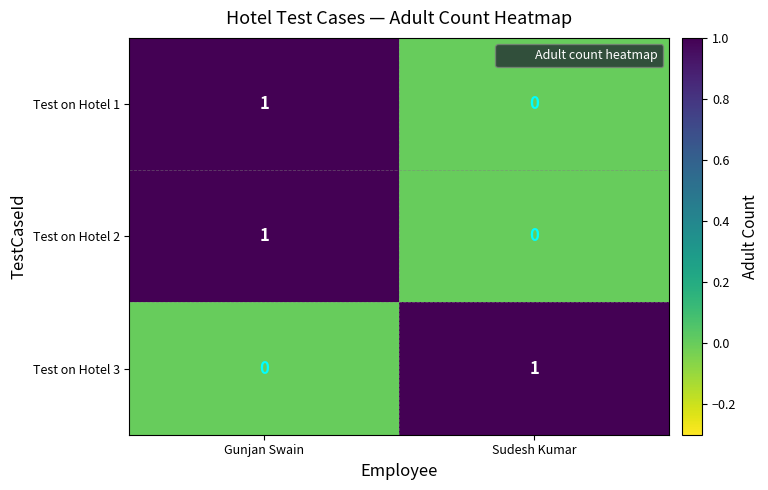

Reading right to left, transcribe all the data shown in this chart.

Test on Hotel 1: 0	1
Test on Hotel 2: 0	1
Test on Hotel 3: 1	0